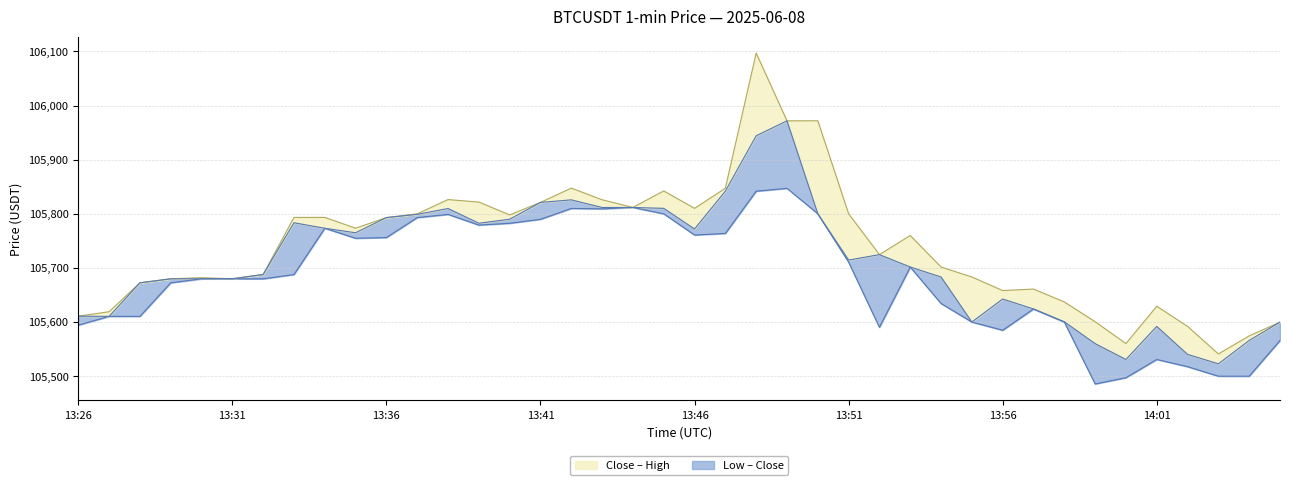

List the series in order of their peak value, highest first.

High, Close, Low